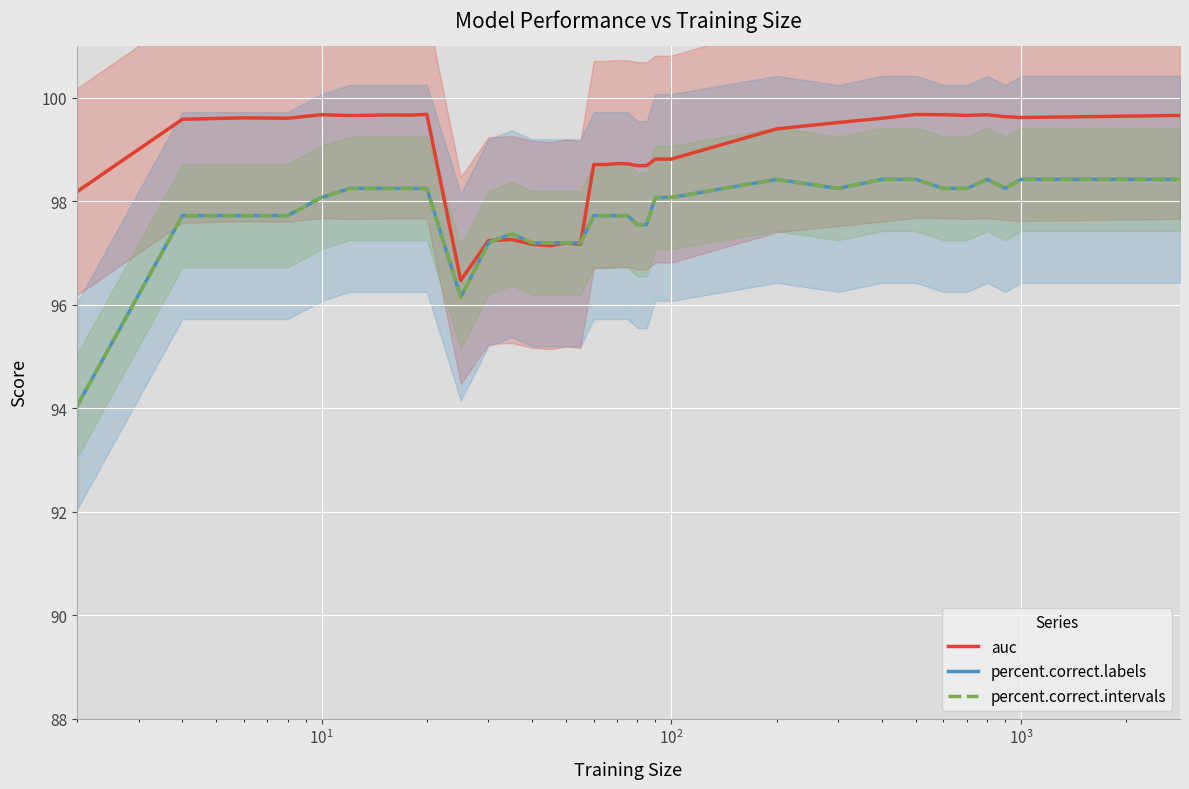

Is it true that auc equals 145.9 at 29?

False